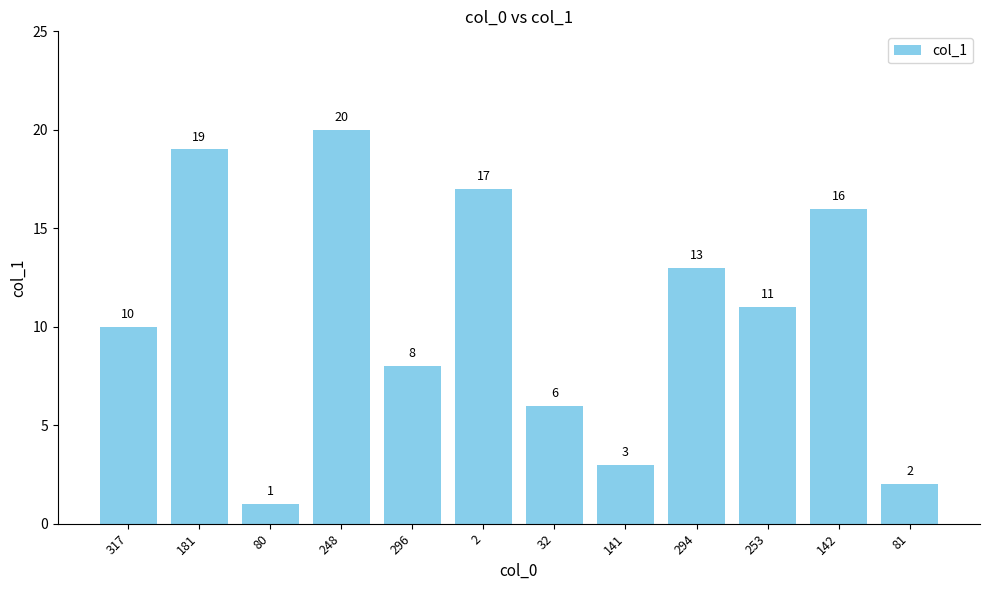

Rank the categories by value from highest to lowest.

248, 181, 2, 142, 294, 253, 317, 296, 32, 141, 81, 80